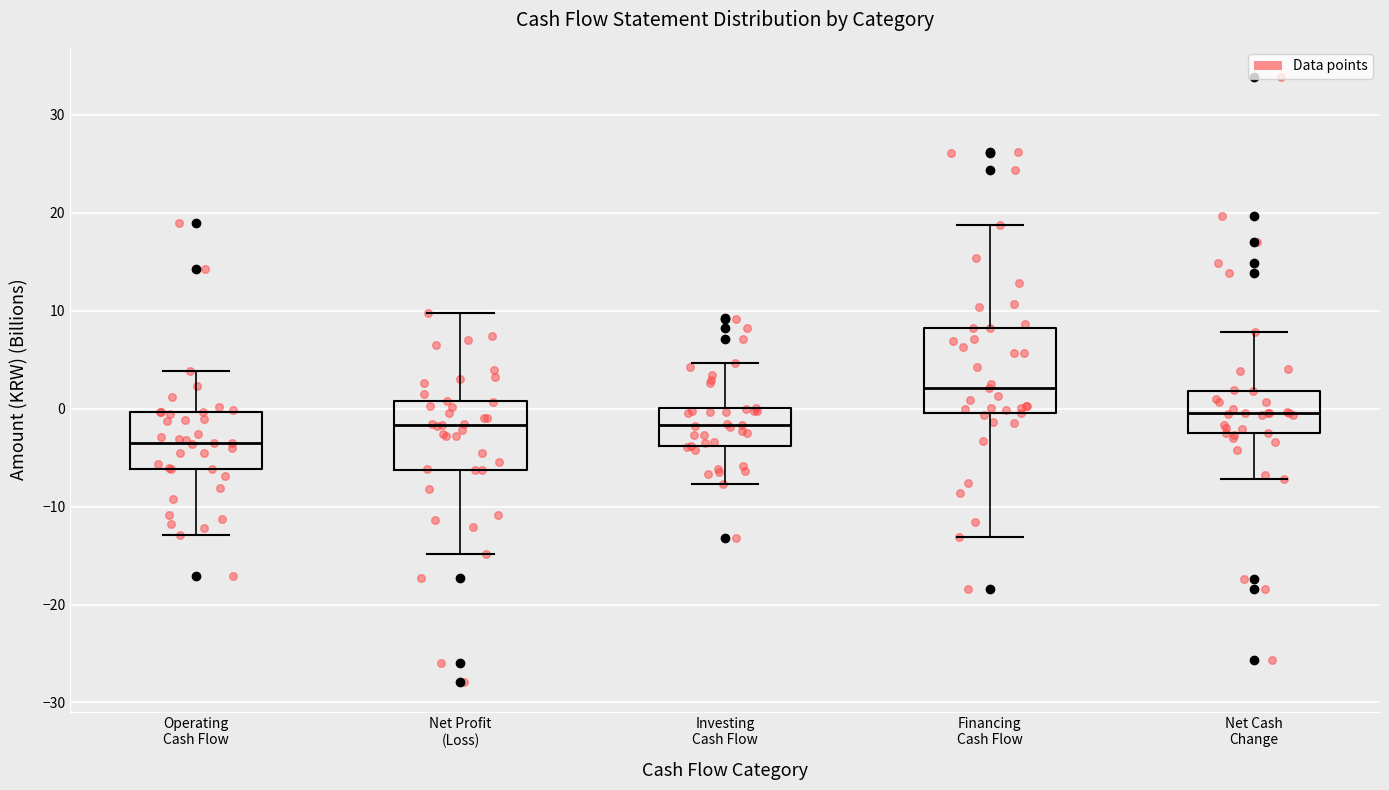

Which box has the highest median line?

Financing Cash Flow